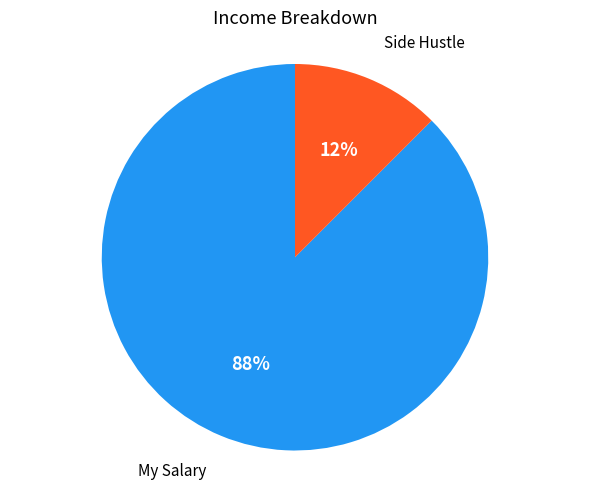

Does any single category account for the majority?

Yes